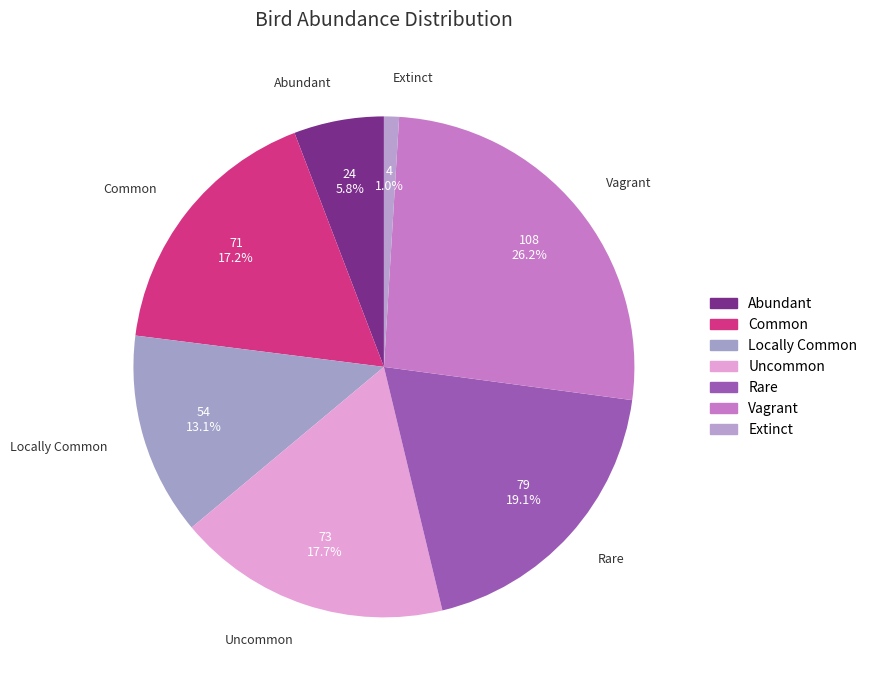

To the nearest percent, what portion does Common represent?

17%